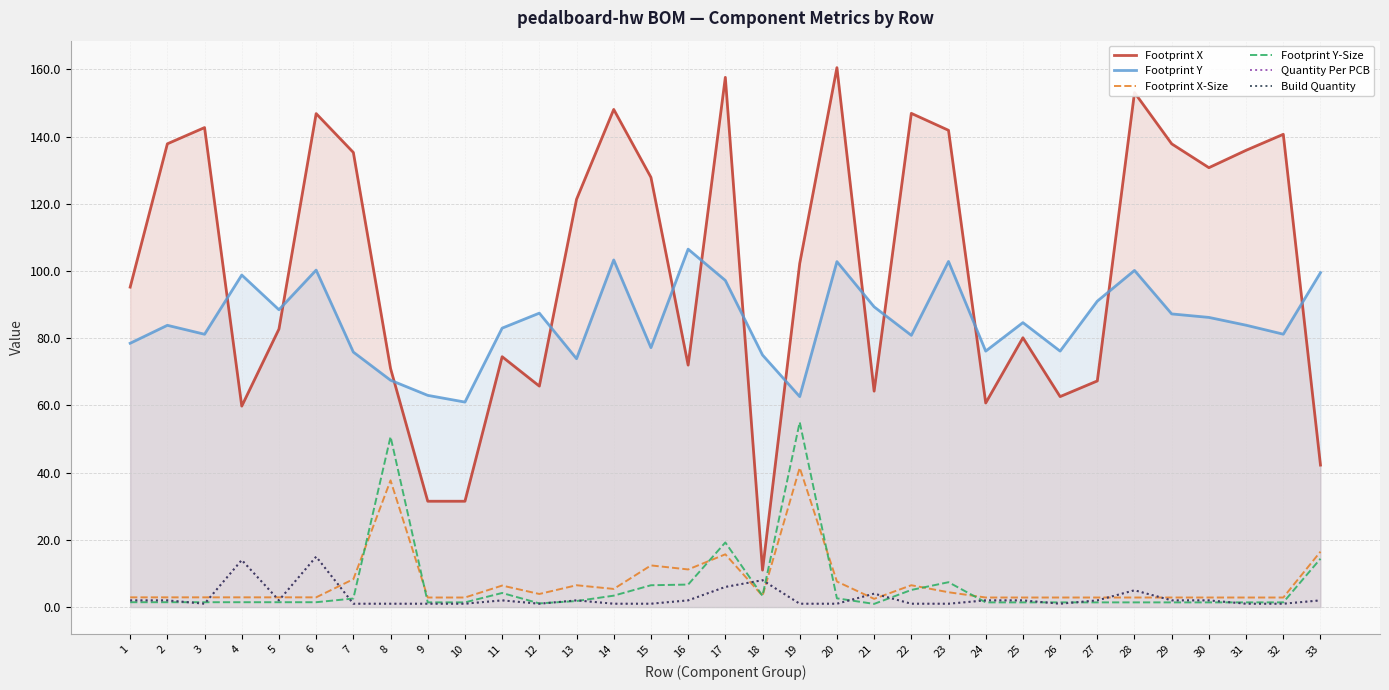

Which category has the lowest value in the Footprint Y-Size series?

21